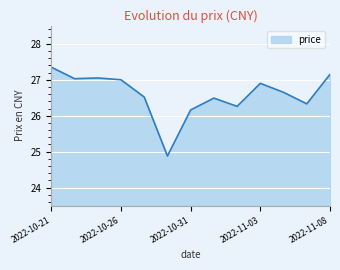

What is the smallest value displayed?

24.9